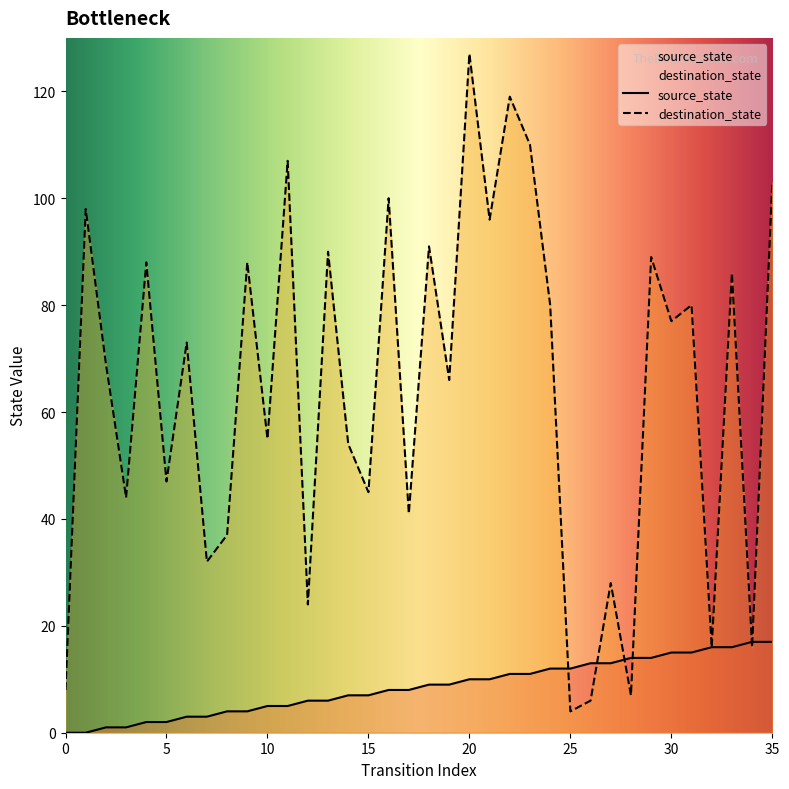

Which series has the widest spread of values?

destination_state